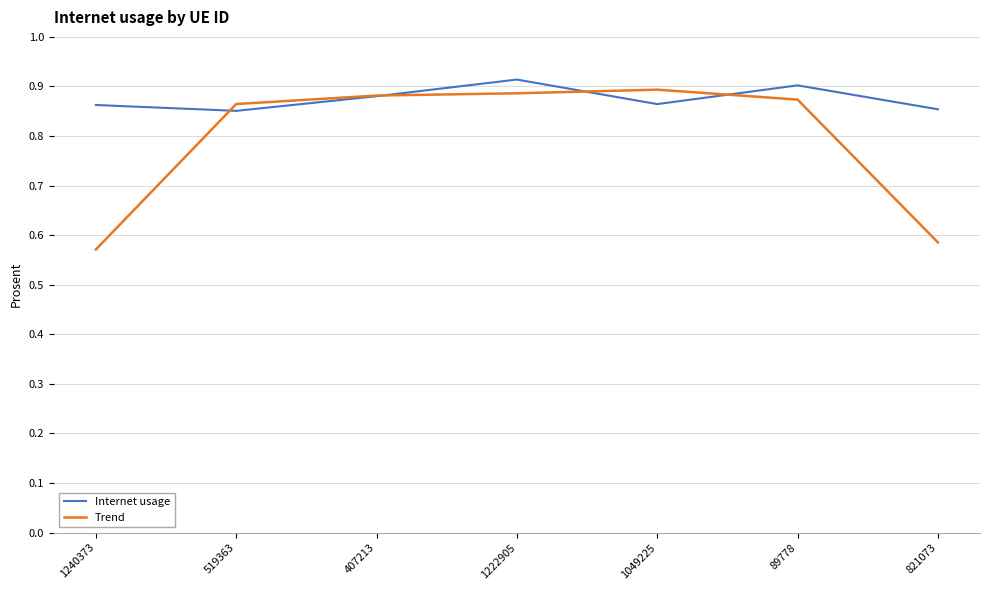

What is the difference between the highest and lowest values at 821073?

0.3